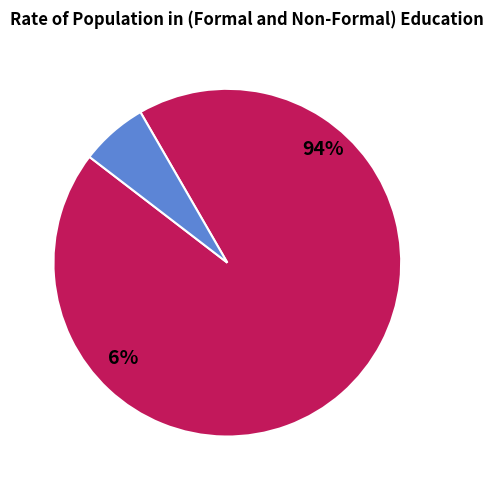

True or false: 600 accounts for 69% of the total.

False